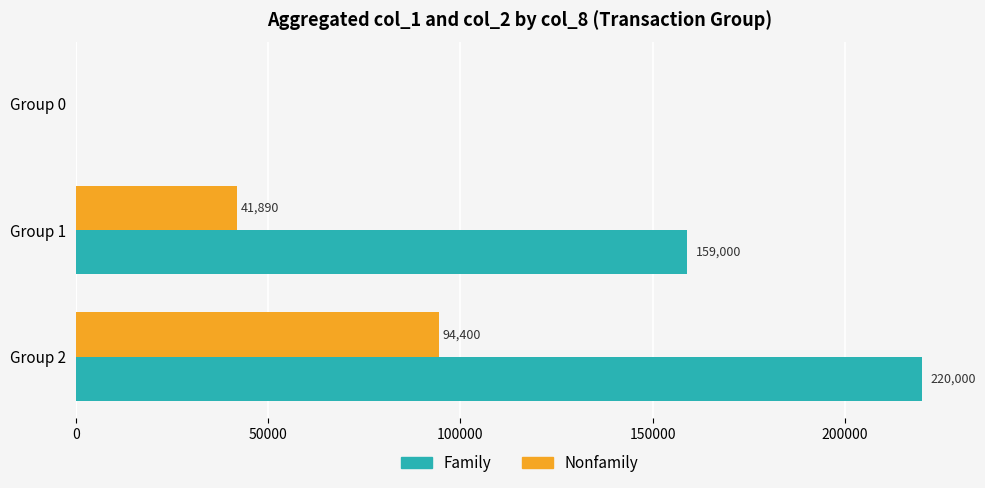

At which category is the sum across all series the highest?

Group 2